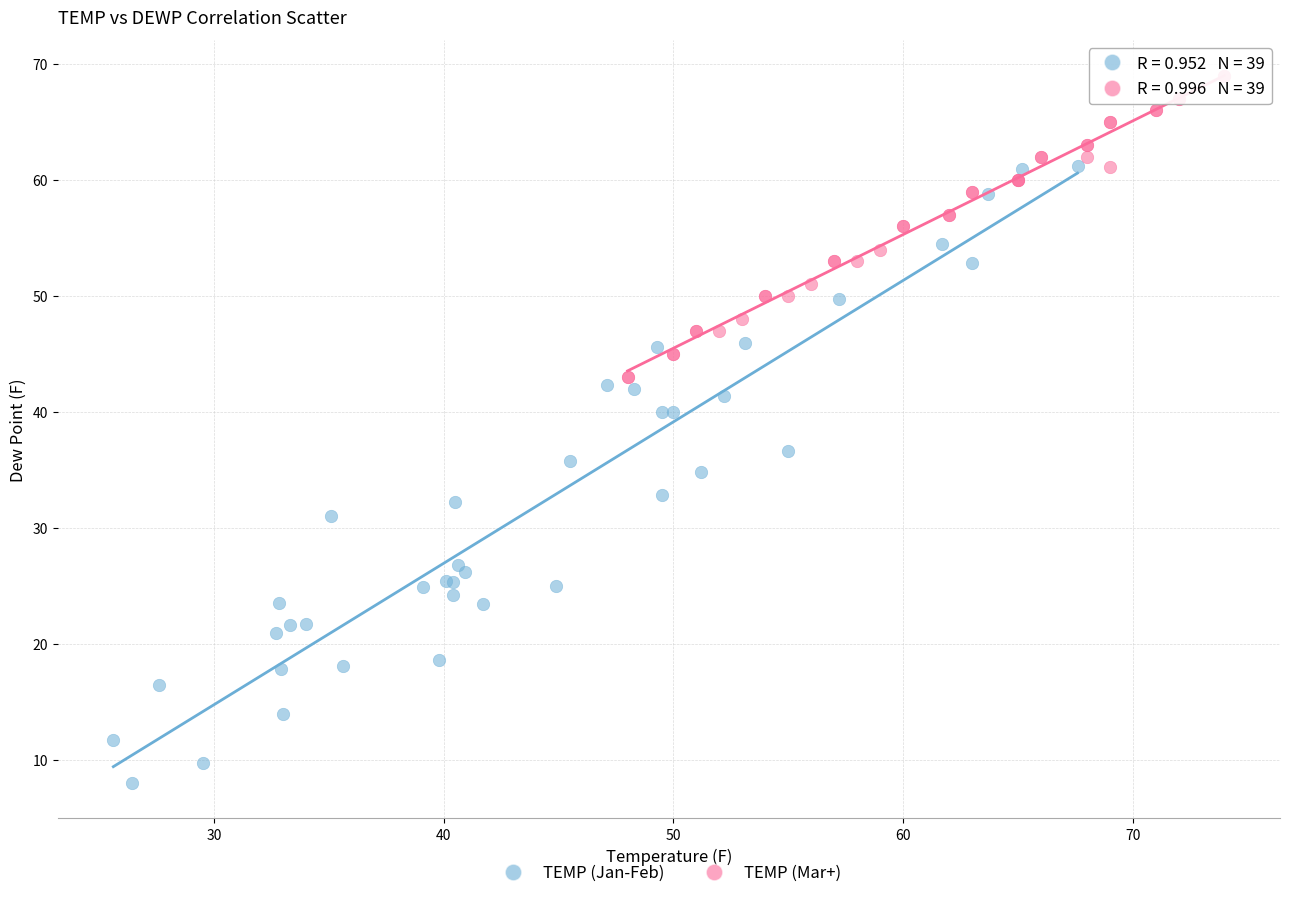

Which series contains the highest Y value?

TEMP (Mar+)